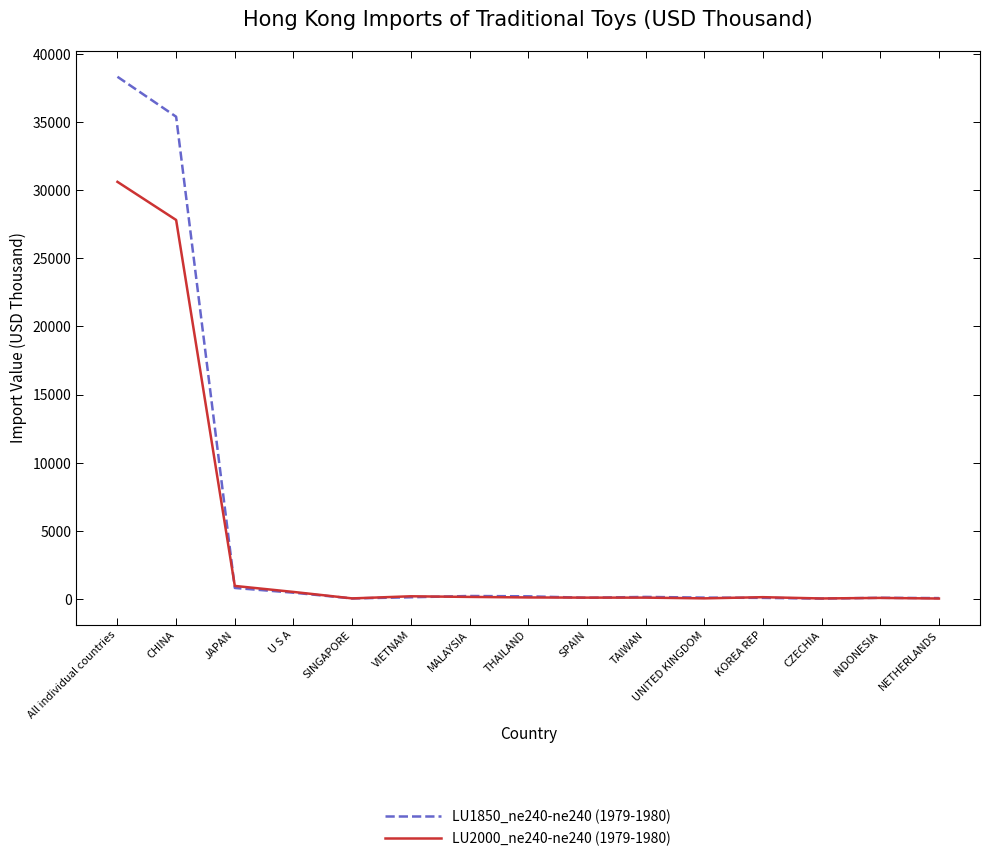

What is the total value across all series at NETHERLANDS?

103.3